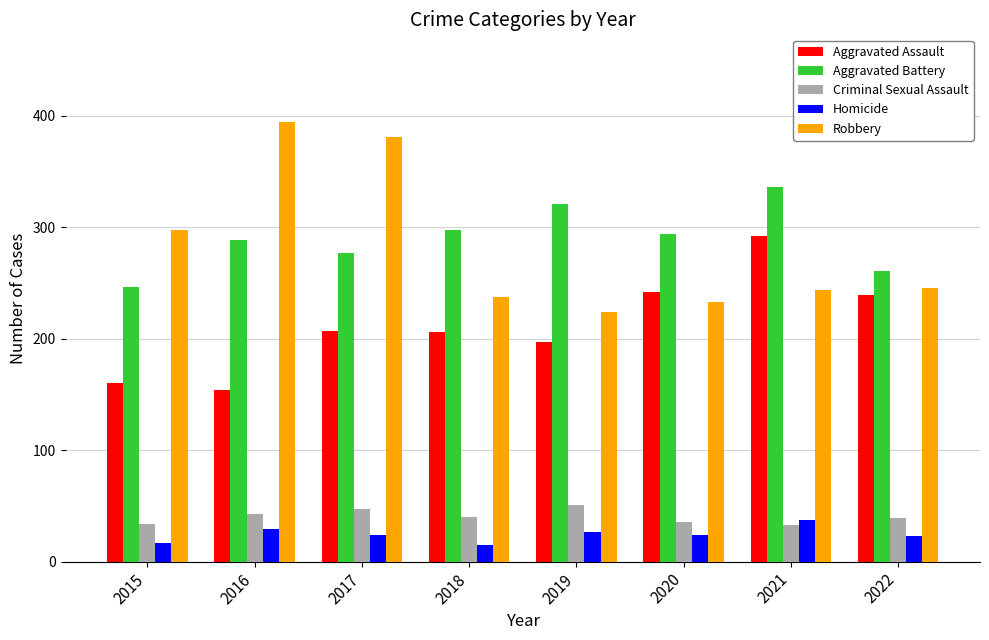

How many categories are shown in the chart?

8